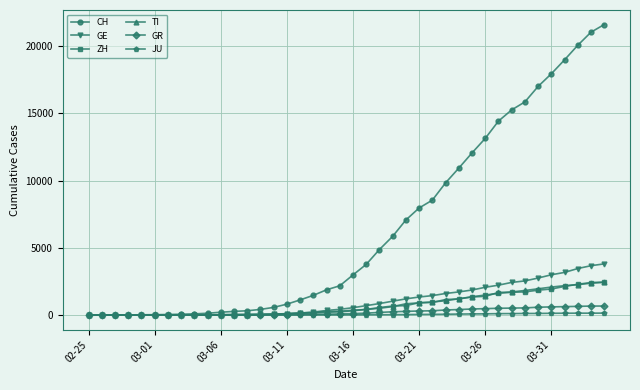

Which series has the widest spread of values?

CH